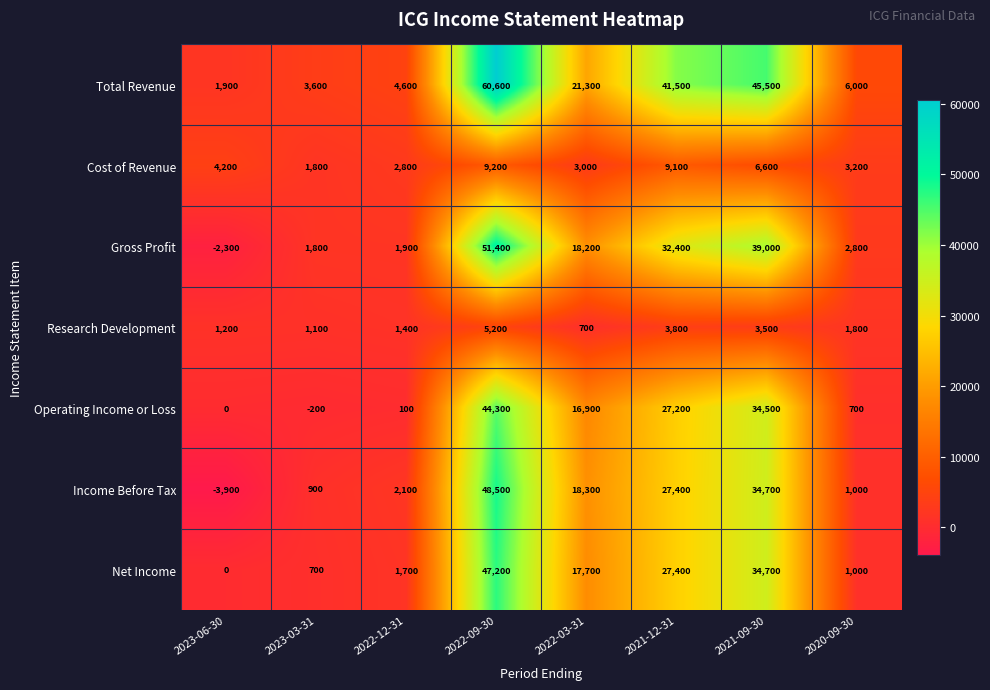

What is the spread (max minus min) of values at 2023-03-31?

3800